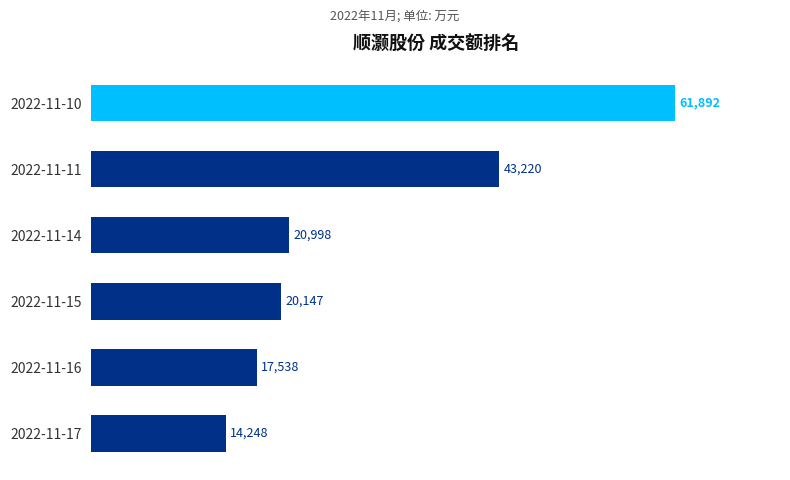

List the labels in order of value, largest first.

2022-11-10, 2022-11-11, 2022-11-14, 2022-11-15, 2022-11-16, 2022-11-17